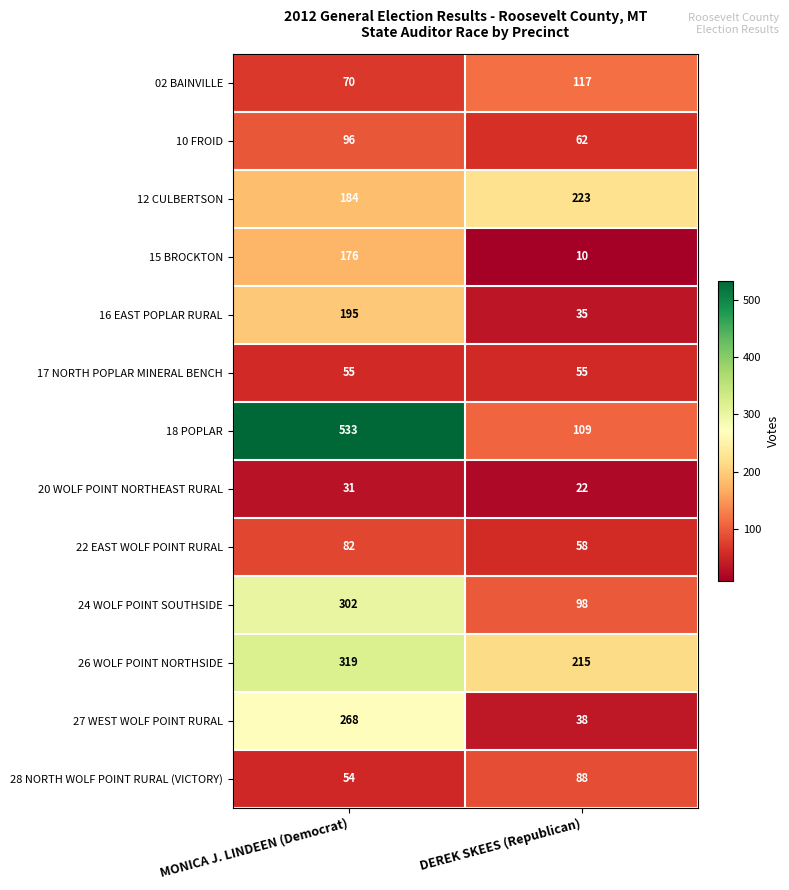

Which category has the lowest value across all series?

DEREK SKEES (Republican)